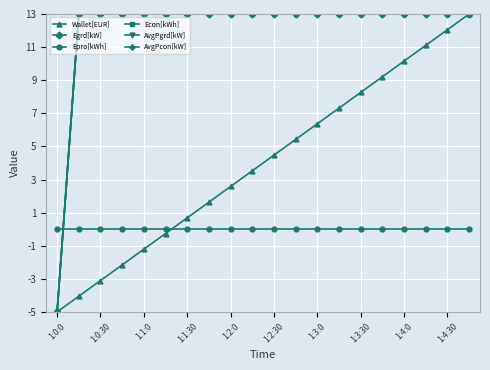

True or false: AvgPcon[kW] and Egrd[kW] cross at least once.

False